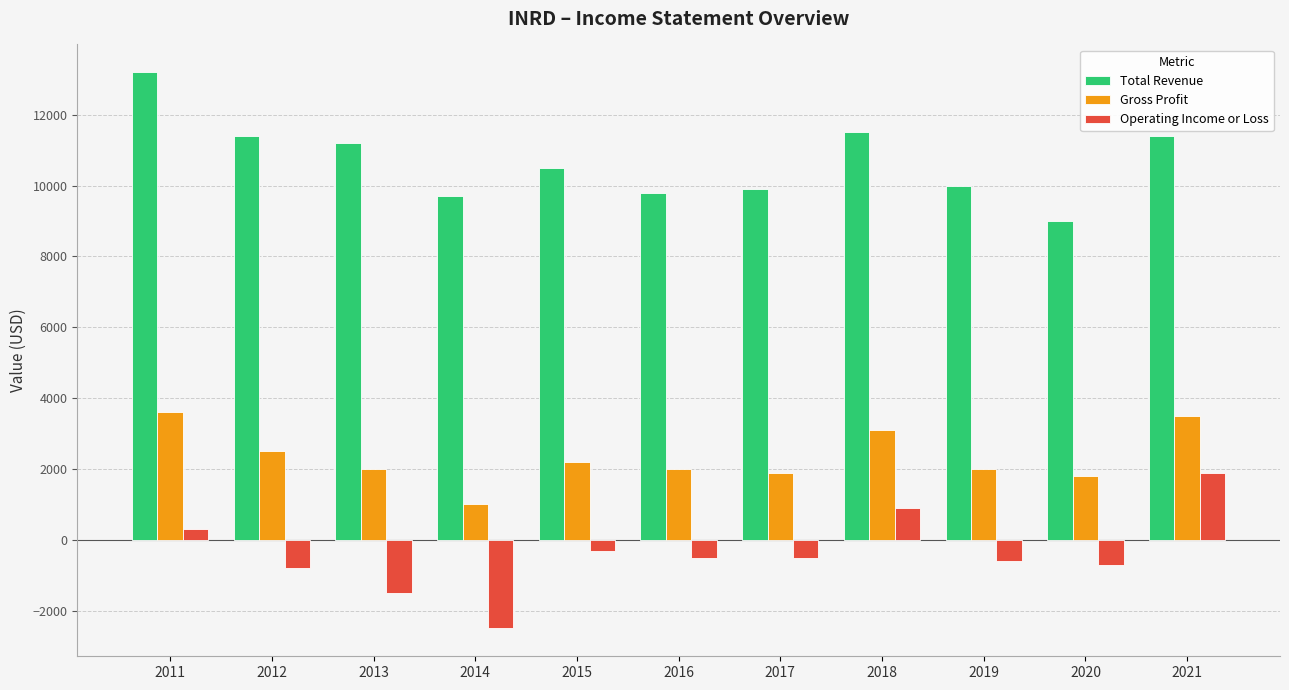

What is the average value of the Operating Income or Loss series?

-391